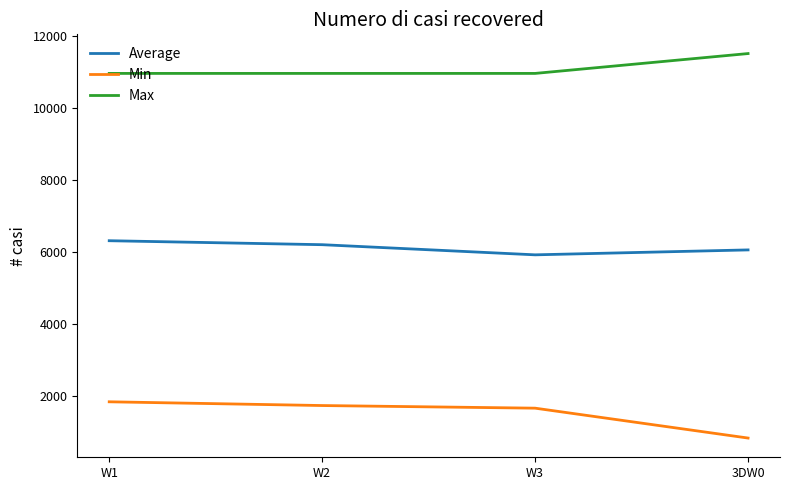

True or false: Max and Average cross at least once.

False